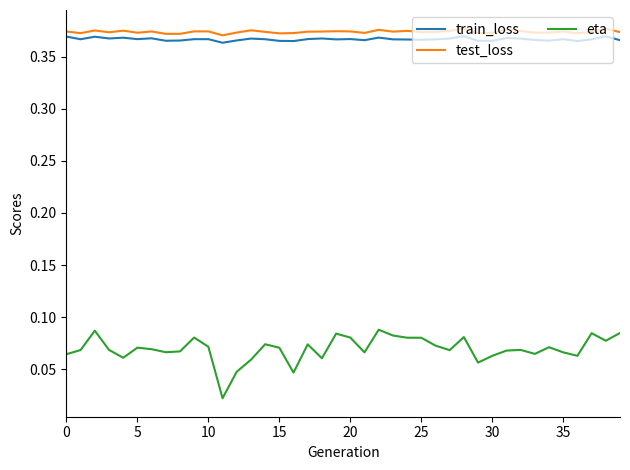

True or false: eta and train_loss intersect in this chart.

False